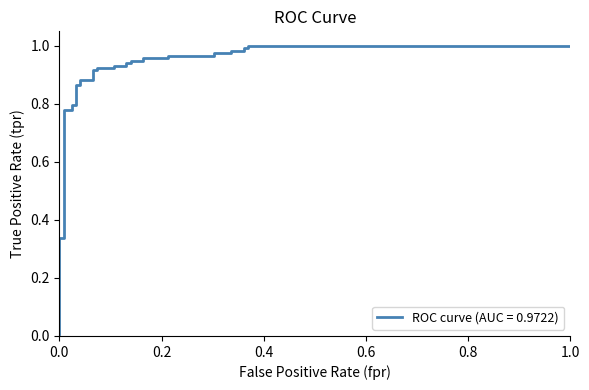

True or false: the data has more than 2 interior local peaks.

False